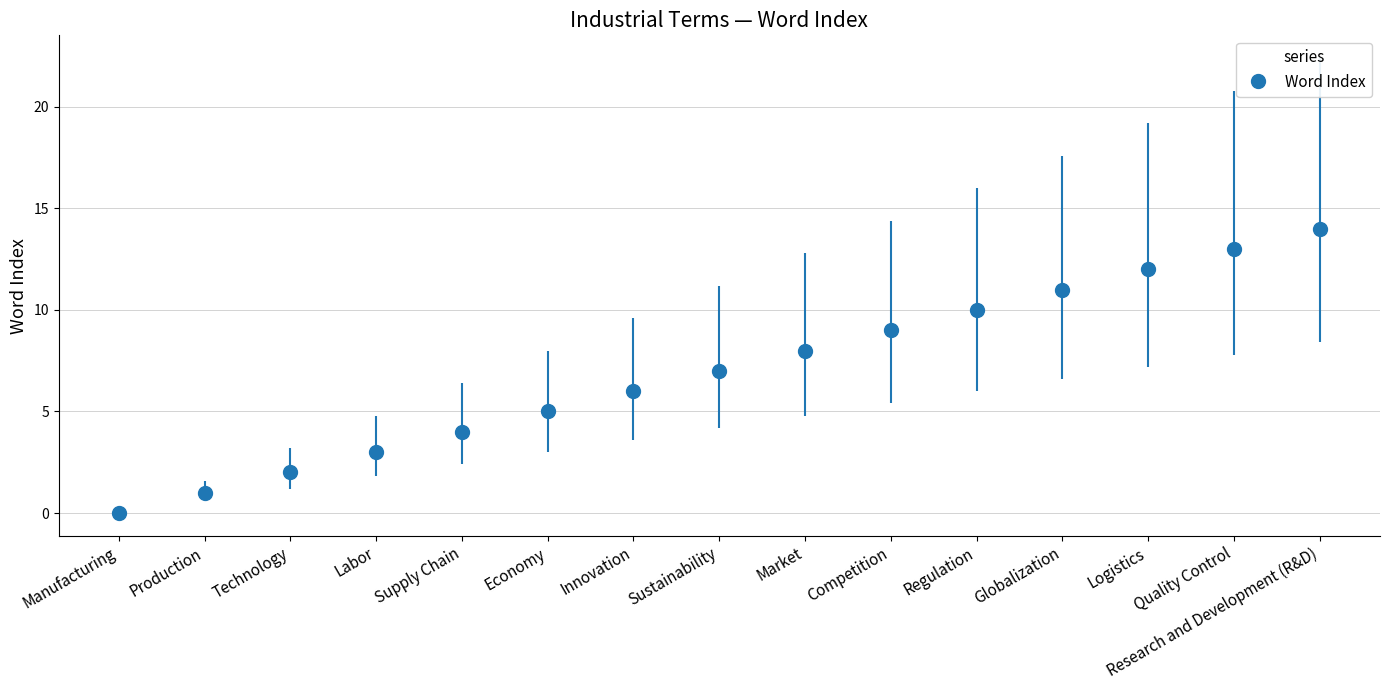

What is the average value?

7